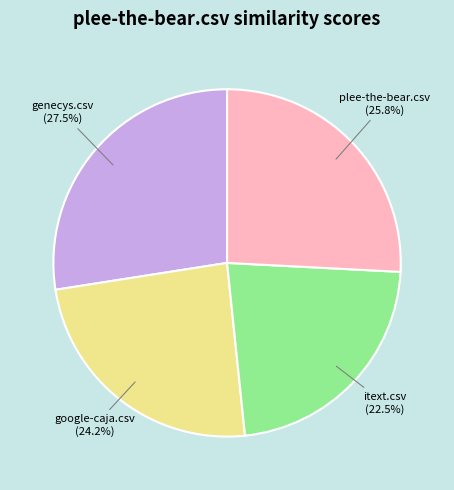

Is there any slice that represents more than half of the pie?

No